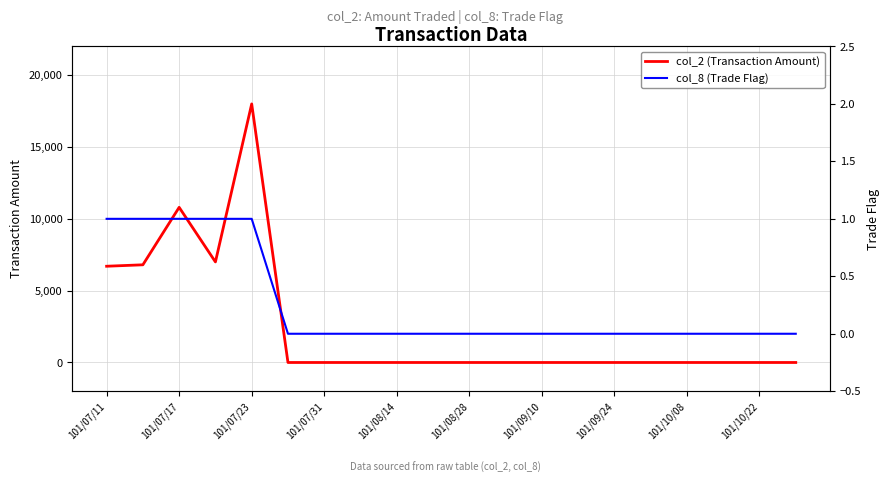

Between 15 and 101/07/11, which is larger?

101/07/11